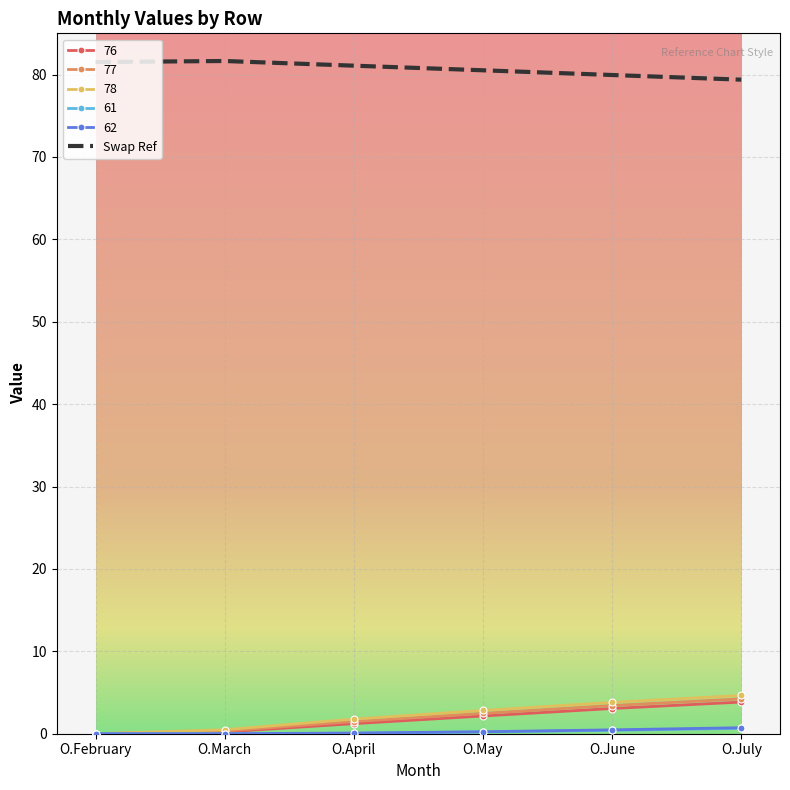

Is it true that 77 equals 4.2 at O.July?

True